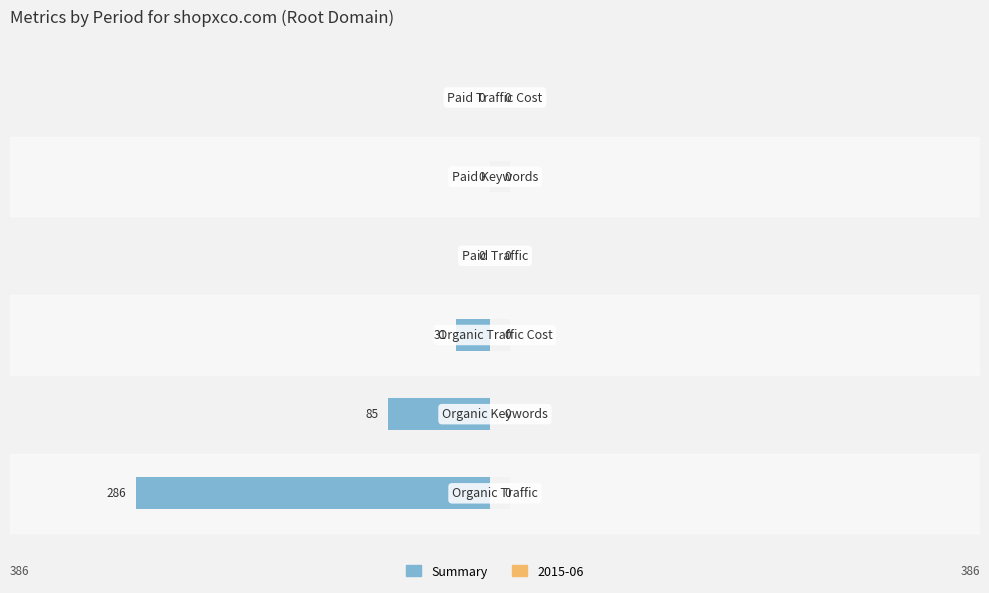

What is the change in value from 2 to 4?

+31